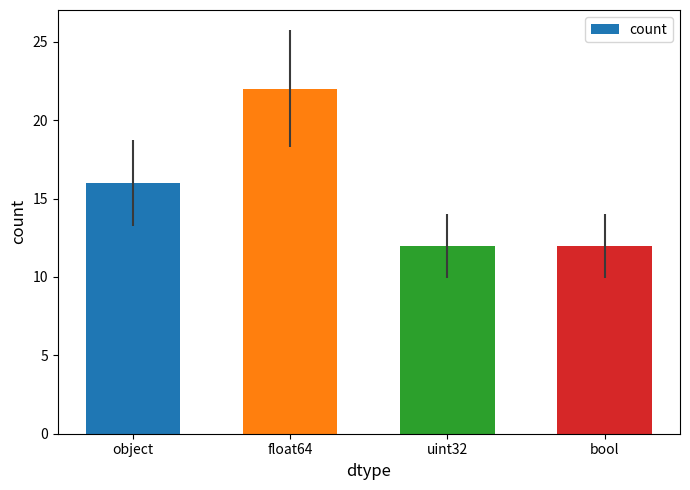

What value does the data have at bool?

12